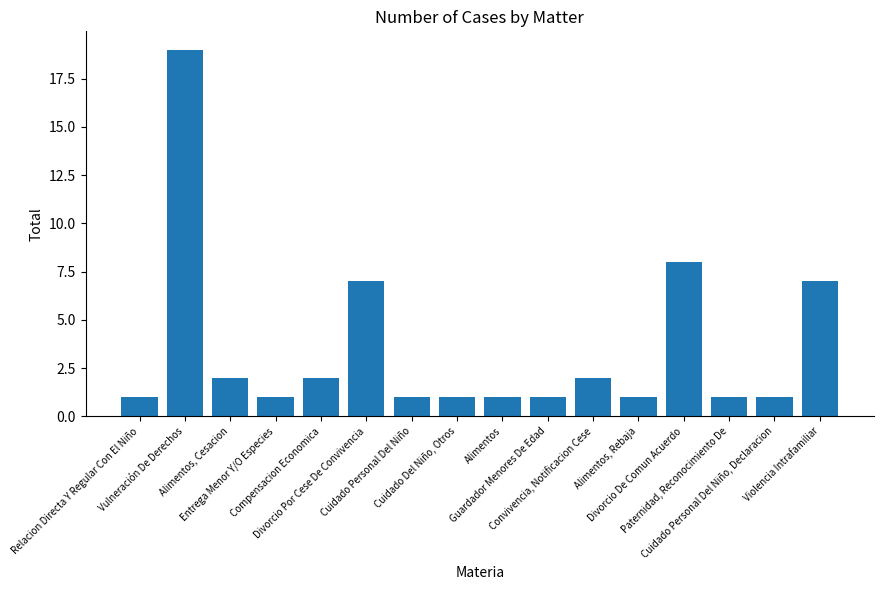

At which category does the chart reach its peak across all series?

Vulneración De Derechos